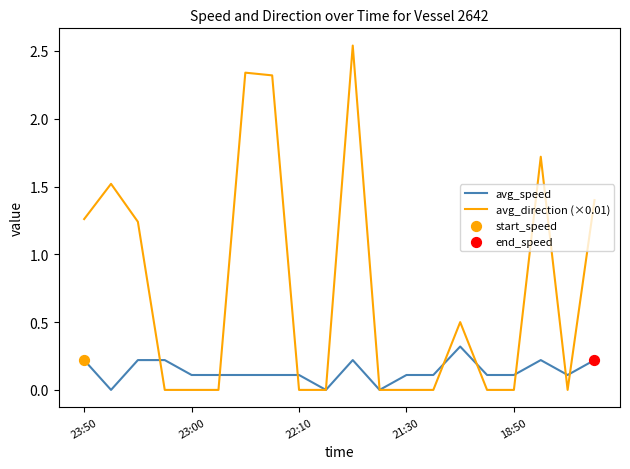

Which series has the largest range (max minus min)?

avg_direction (×0.01)